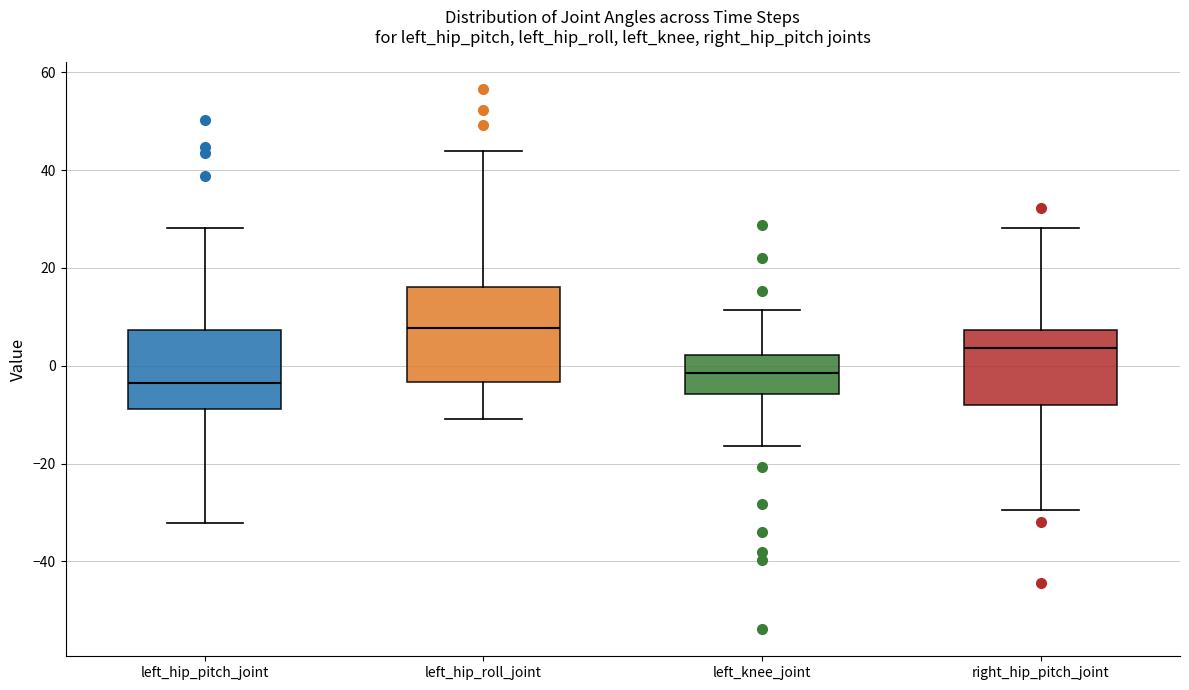

Which box's median line is the highest?

left_hip_roll_joint